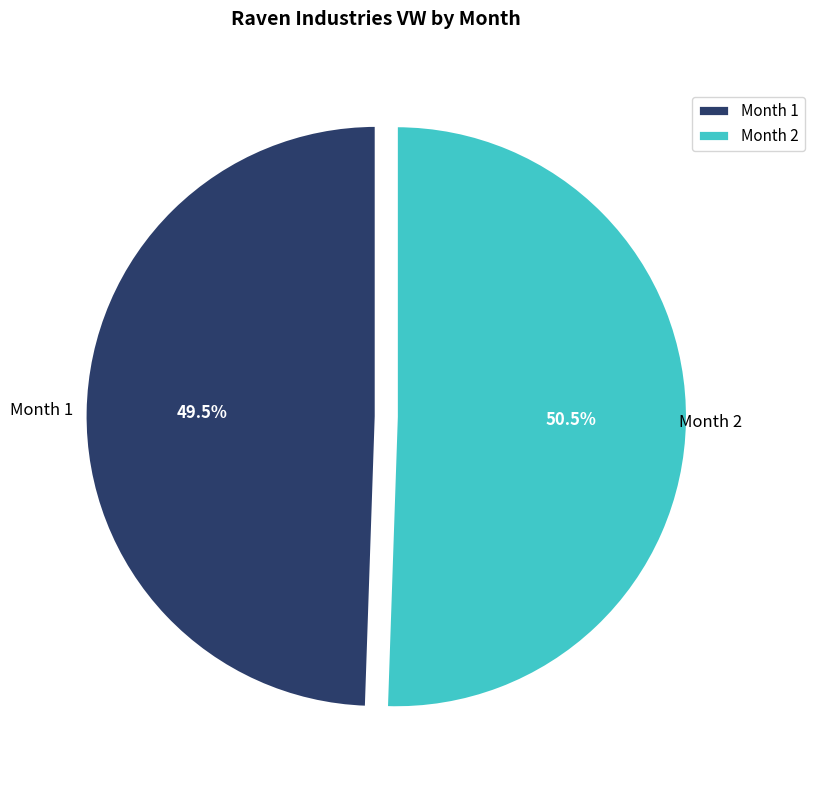

How many slices are in this pie chart?

2